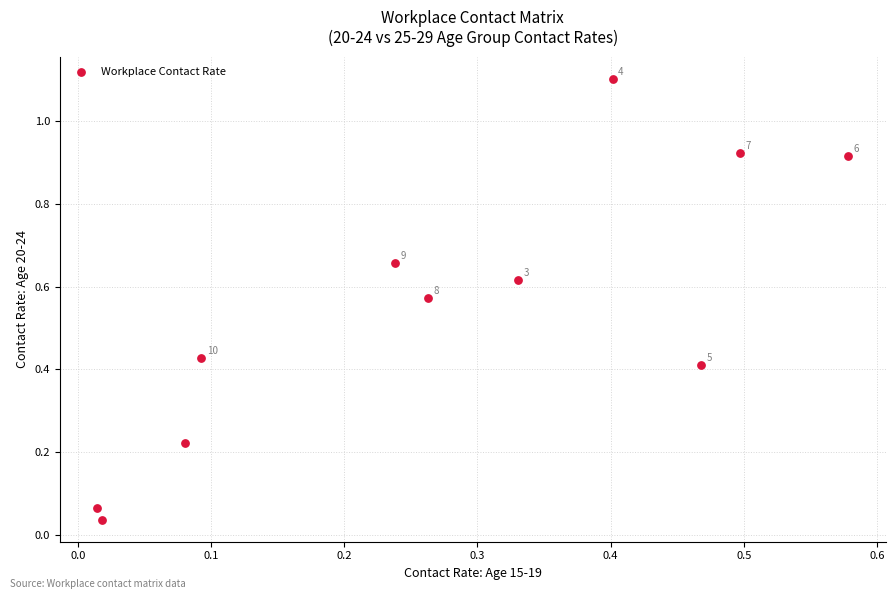

What is the average Y value?

0.5